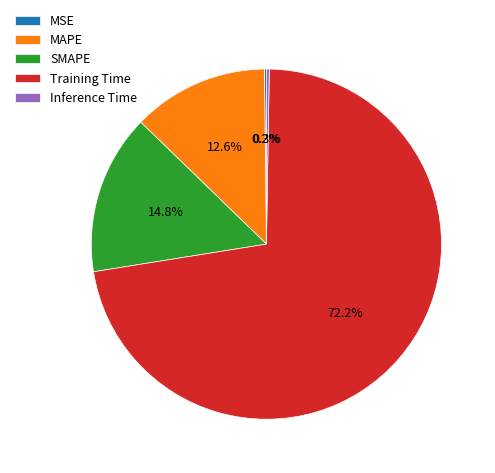

Do MAPE and Training Time together represent more than half of the pie?

Yes